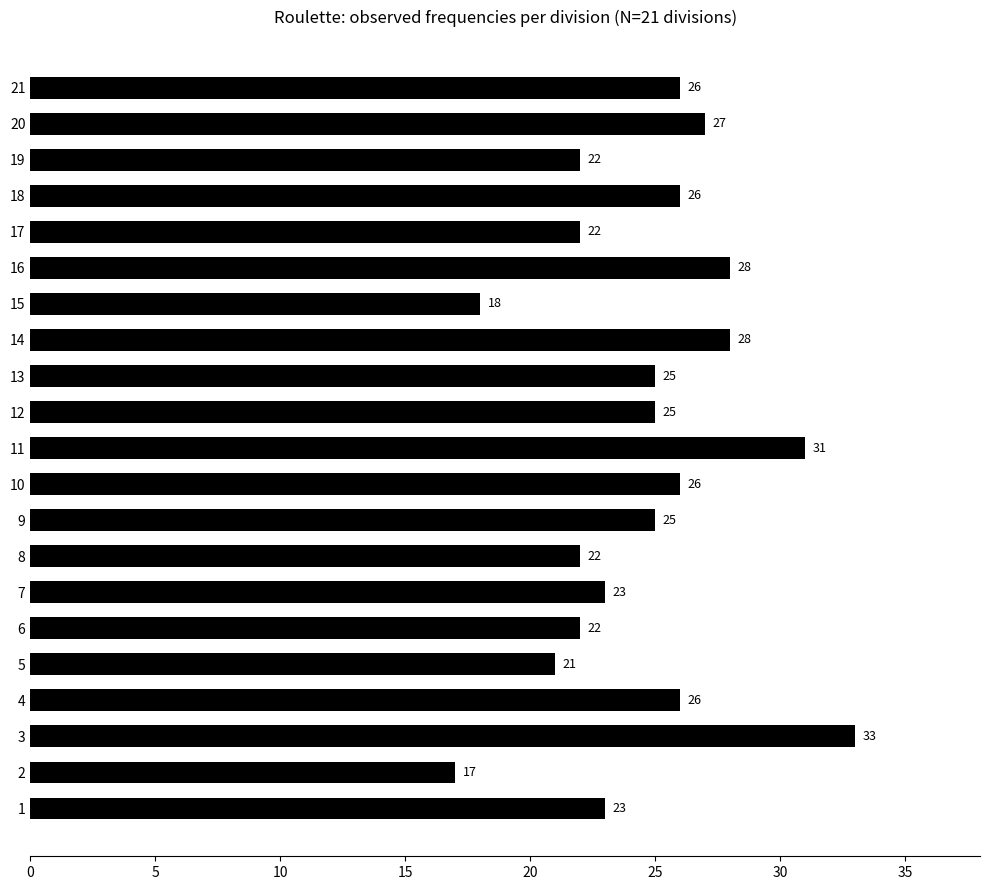

What is the difference between the second highest and second lowest values?

13